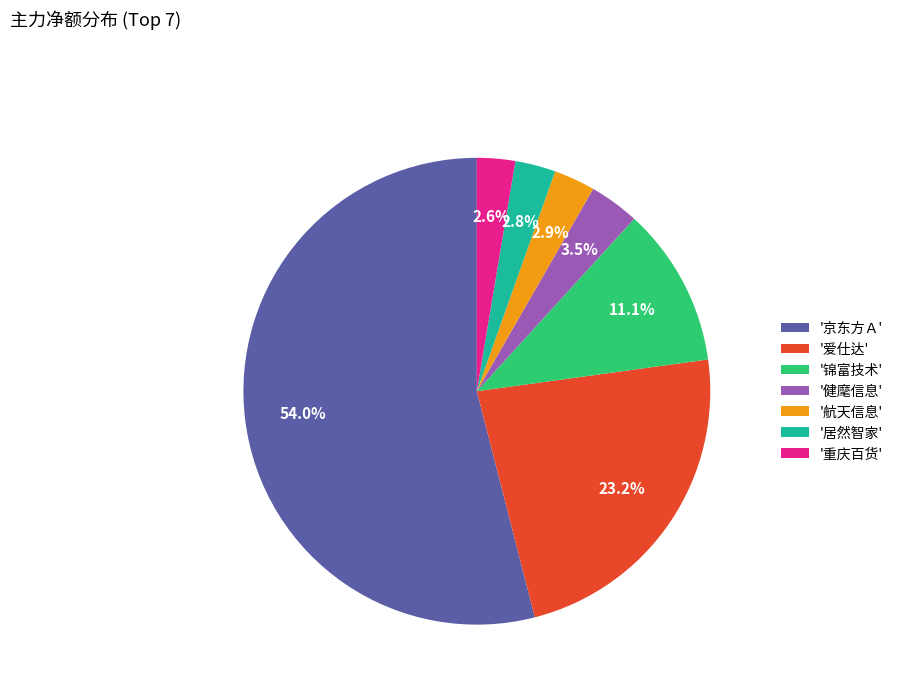

Which slice represents more than half of the pie?

'京东方Ａ'